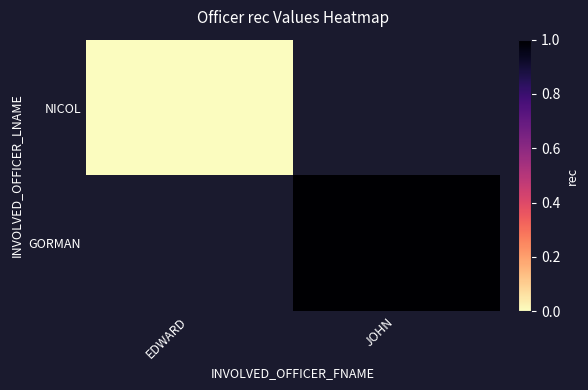

Which label corresponds to the largest value in the chart?

JOHN